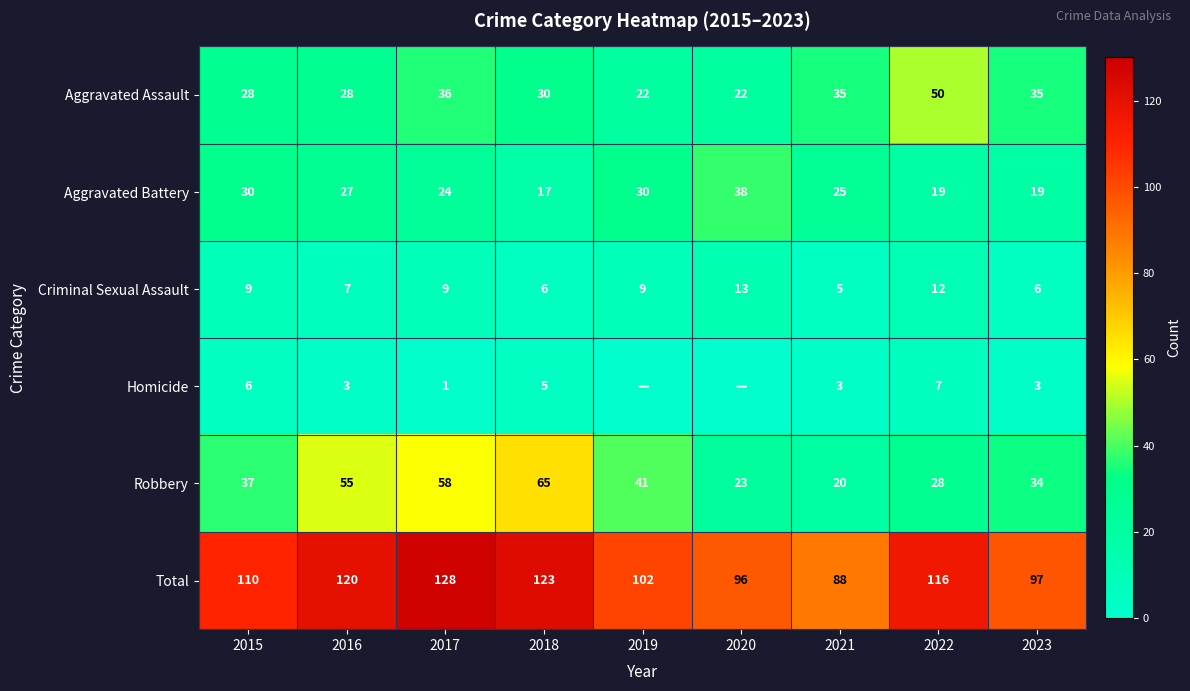

Is the value of Aggravated Battery at 2023 greater than the value of Robbery at 2017?

No